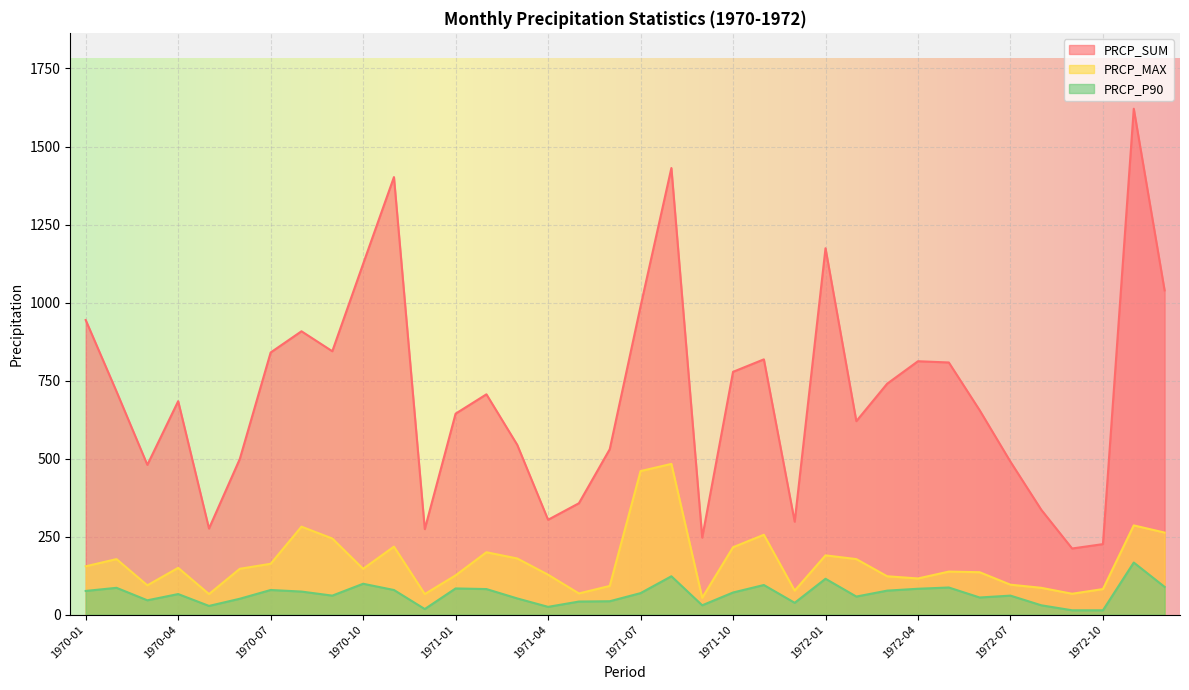

Count the number of data series in this chart.

3